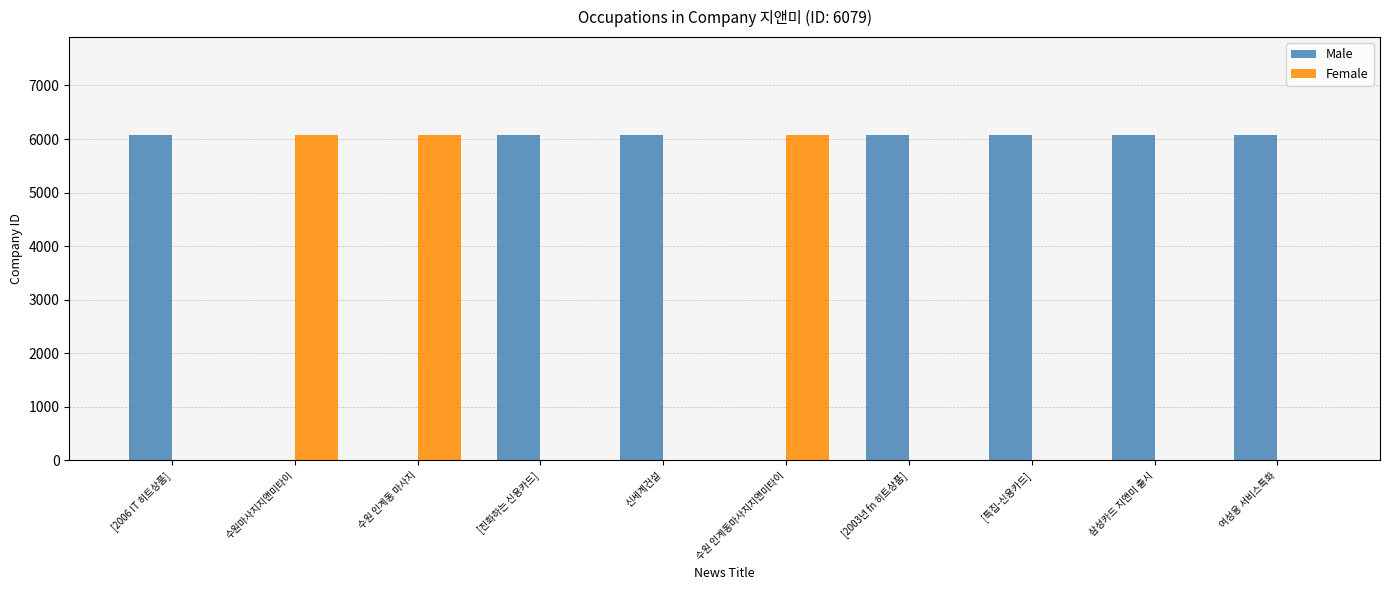

What is the total value across all series at [특집-신용카드]?

6079